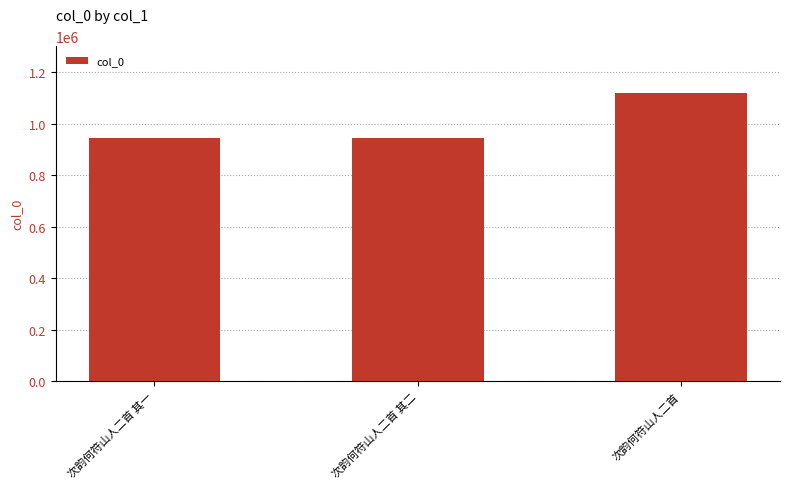

How many bars are there in total?

3